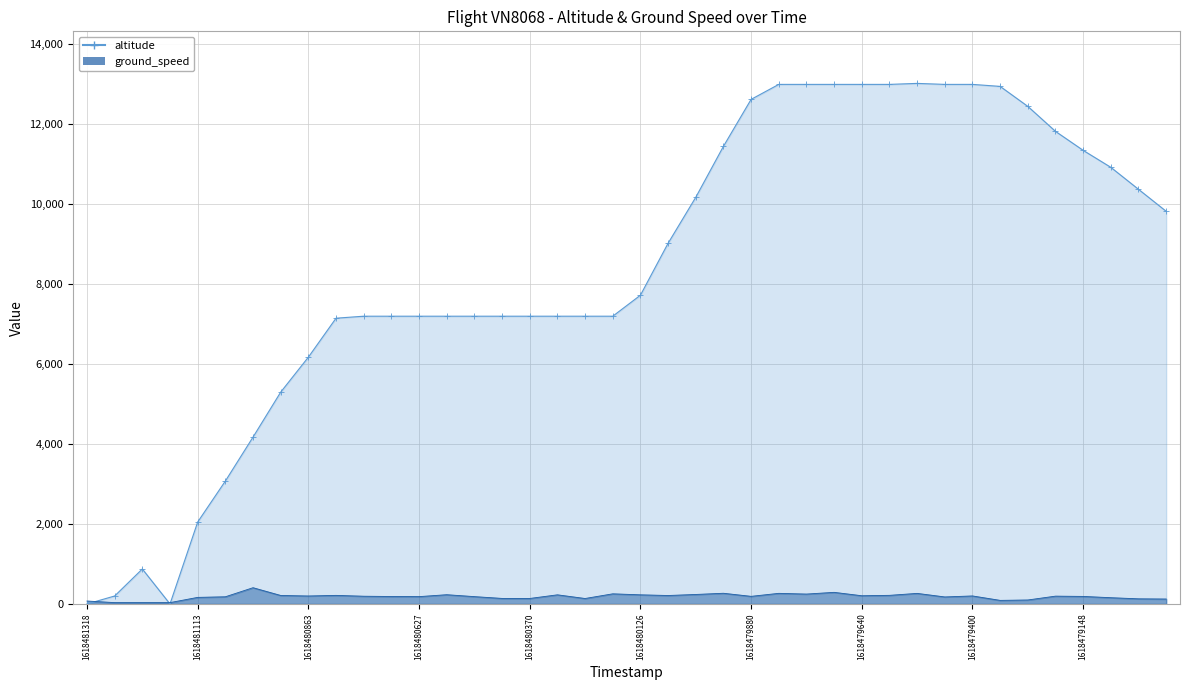

How many values in the ground_speed series exceed 194?

19